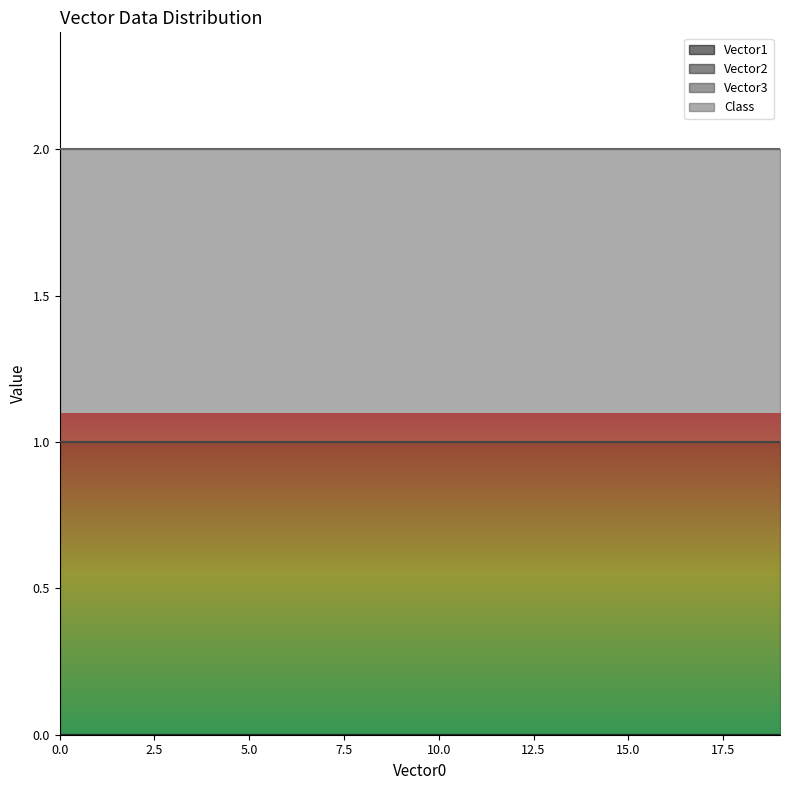

What is the total value across all series at 0?

2